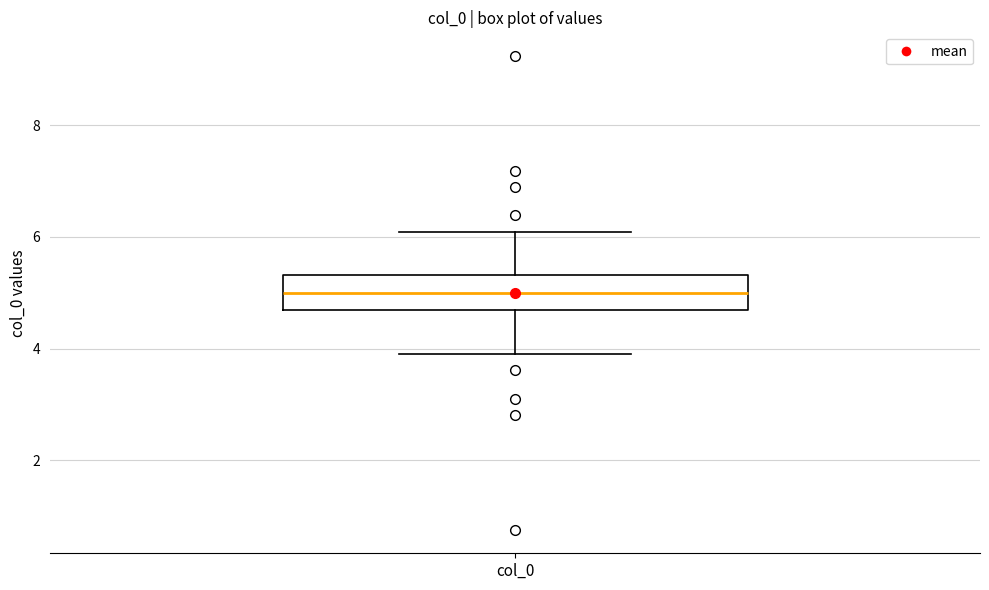

Read this box plot against the y-axis: the position of the median line, the range covered by the box, and the ends of both whiskers. The values are not printed on the chart, so give them approximately, as read against the axis.

median 5.0, box 4.6 to 5.4, whiskers 4.0 to 6.0